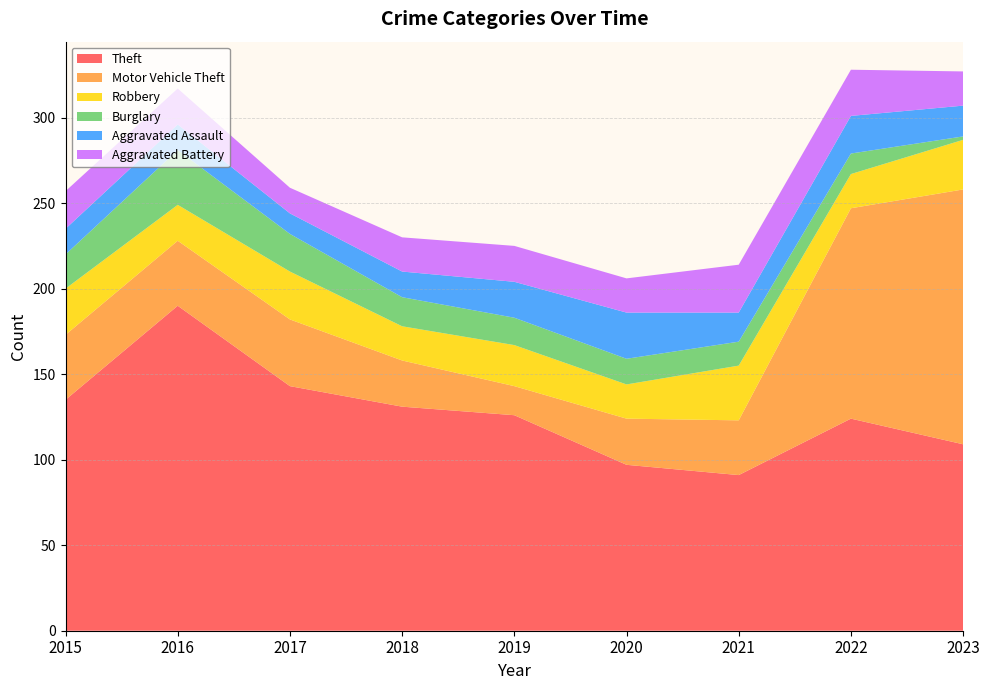

Reading right to left, list all the values displayed in this chart.

Theft: 2023=109	2022=124	2021=91	2020=97	2019=126	2018=131	2017=143	2016=190	2015=135
Motor Vehicle Theft: 2023=149	2022=123	2021=32	2020=27	2019=17	2018=27	2017=39	2016=38	2015=38
Robbery: 2023=29	2022=20	2021=32	2020=20	2019=24	2018=20	2017=28	2016=21	2015=27
Burglary: 2023=2	2022=12	2021=14	2020=15	2019=16	2018=17	2017=22	2016=32	2015=20
Aggravated Assault: 2023=18	2022=22	2021=17	2020=27	2019=21	2018=15	2017=12	2016=15	2015=15
Aggravated Battery: 2023=20	2022=27	2021=28	2020=20	2019=21	2018=20	2017=15	2016=21	2015=22